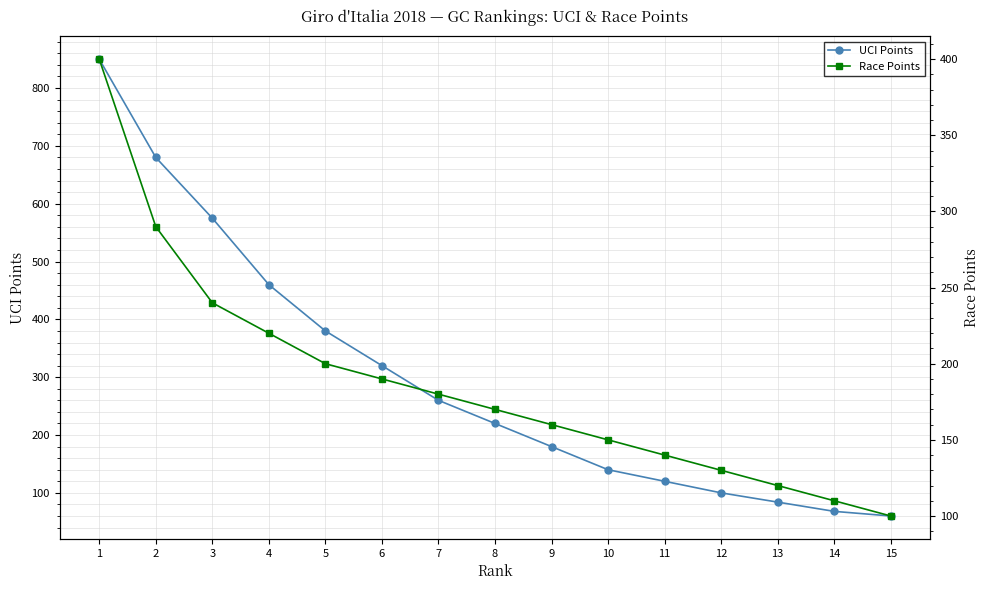

How many times do Race Points and UCI Points cross each other?

1